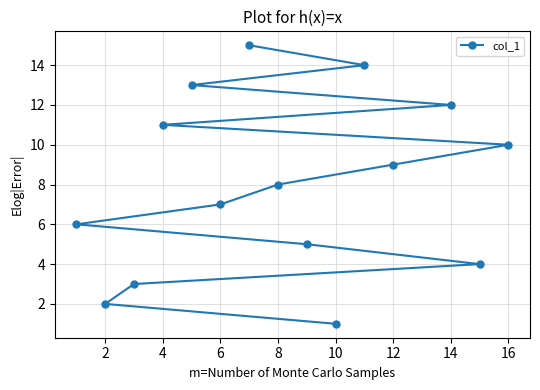

At which category does the chart reach its minimum across all series?

10